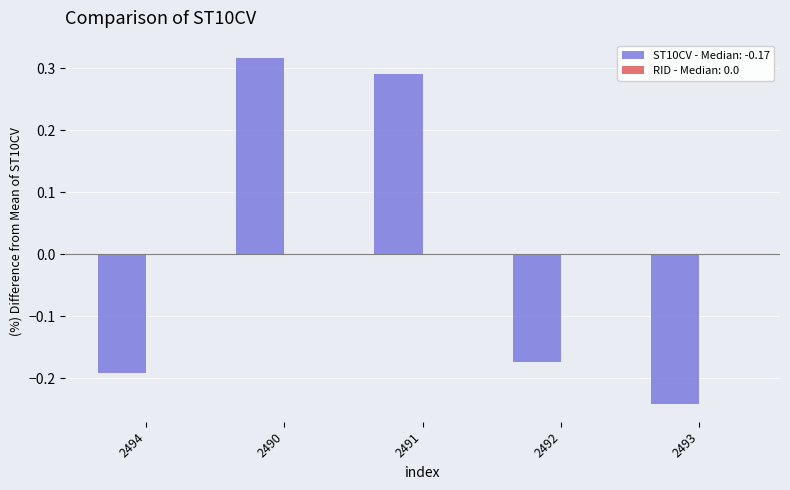

Rank the categories by value from highest to lowest.

2490, 2491, 2492, 2494, 2493